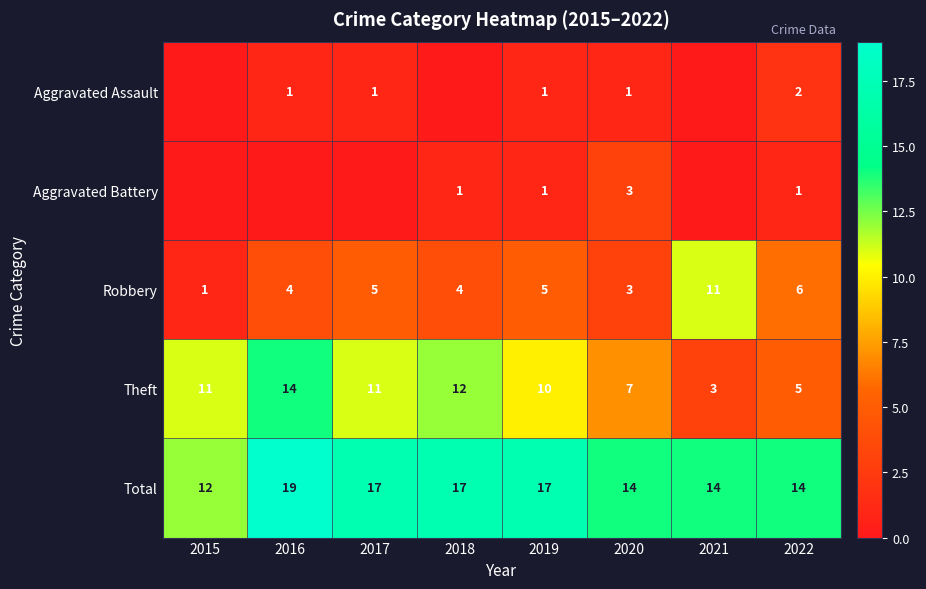

What is the difference between the maximum and minimum values in the Total series?

7